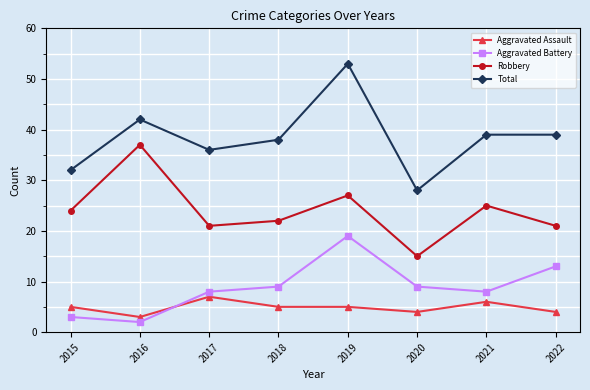

What is the minimum value shown in the chart?

2